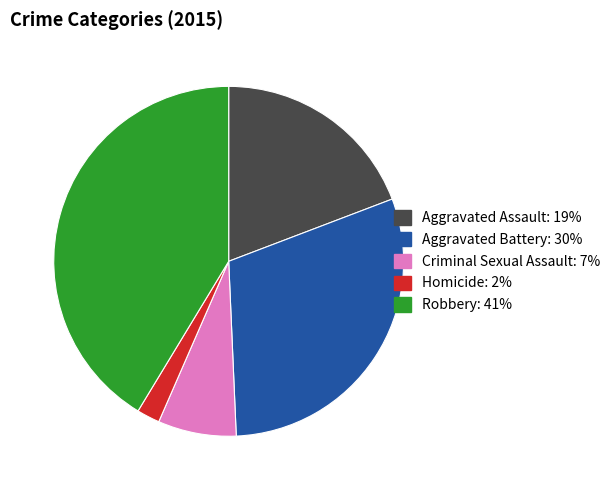

Which slice is the smallest?

Homicide